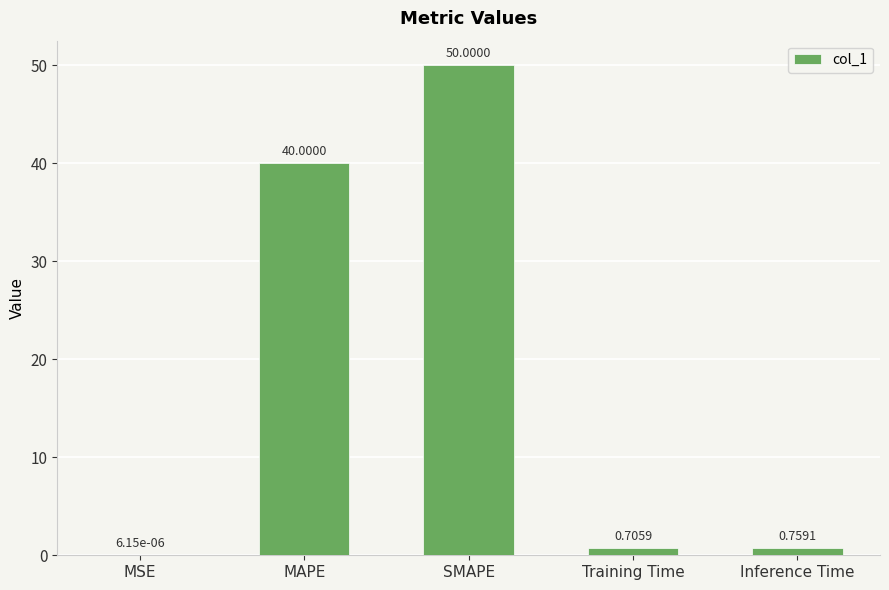

What is the change in value from MAPE to SMAPE?

+10.0